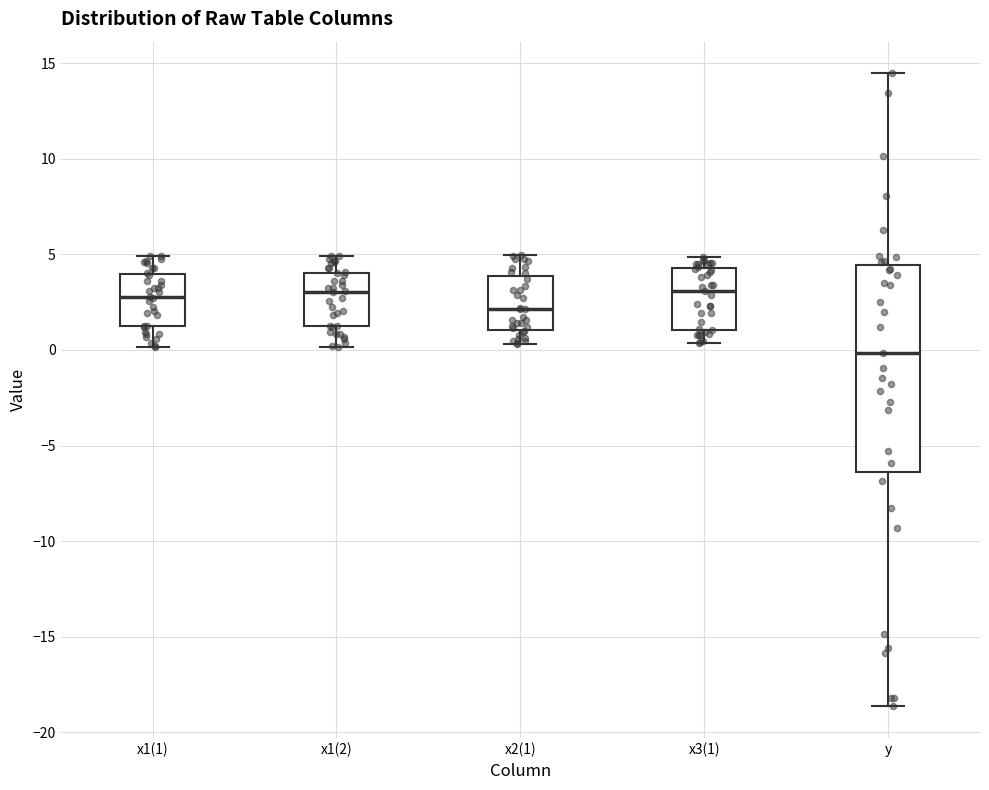

Where does the lower whisker of the box for x1(2) end on the y-axis? The values are not printed on the chart, so give them approximately, as read against the axis.

0.0